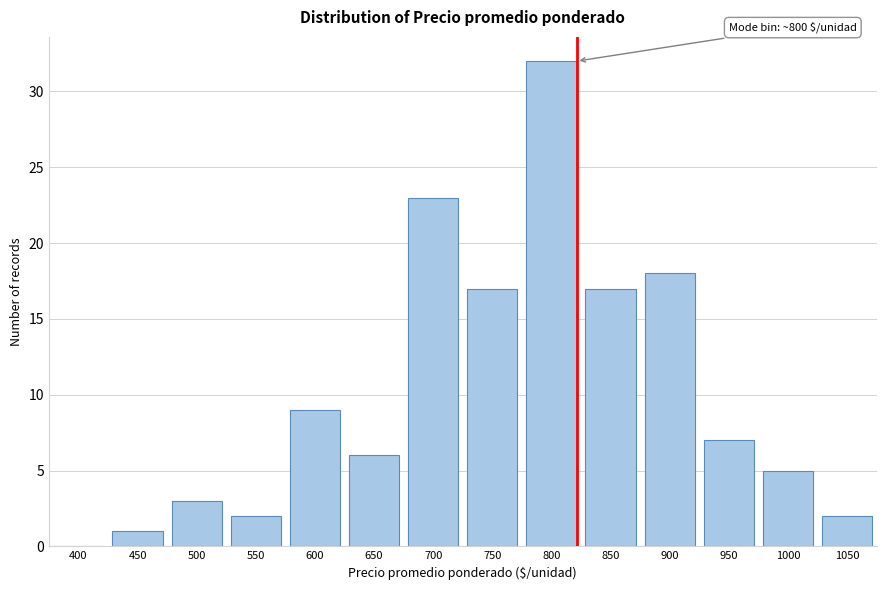

Reading right to left, list all the values displayed in this chart.

1050=2	1000=5	950=7	900=18	850=17	800=32	750=17	700=23	650=6	600=9	550=2	500=3	450=1	400=0